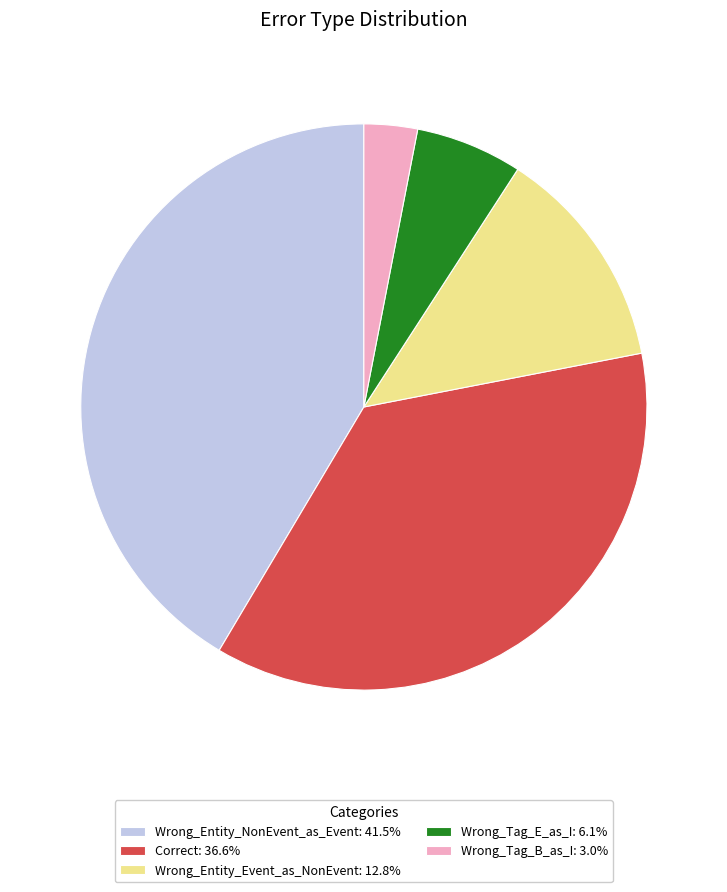

Rank the categories by value from lowest to highest.

Wrong_Tag_B_as_I, Wrong_Tag_E_as_I, Wrong_Entity_Event_as_NonEvent, Correct, Wrong_Entity_NonEvent_as_Event